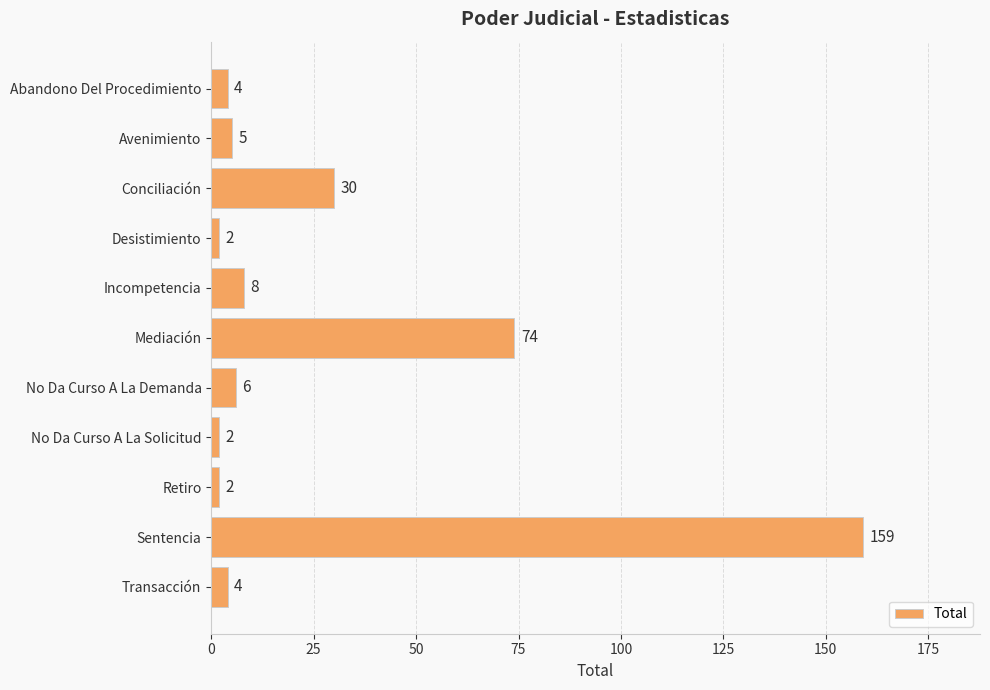

Is it true that the value at Conciliación is 52?

False